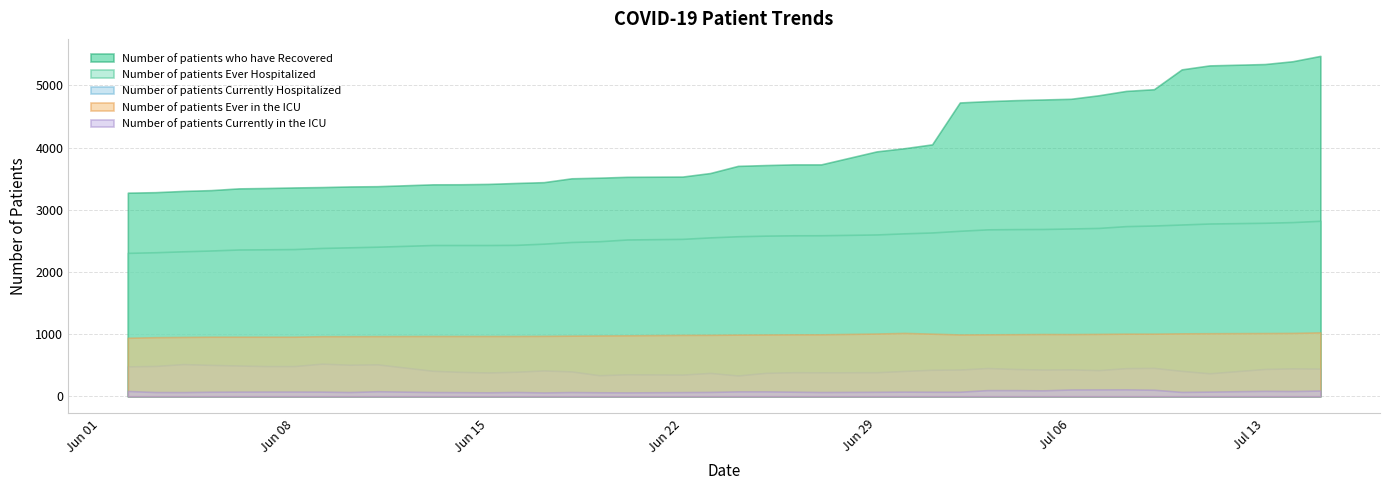

At which label is Number of patients Ever in the ICU closest to 984?

06/22/2020